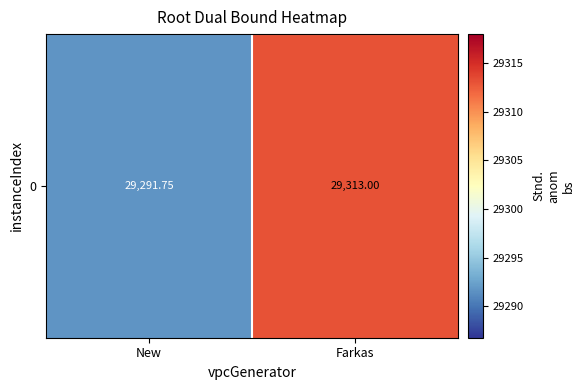

The value at Farkas is 29313.0. True or false?

True